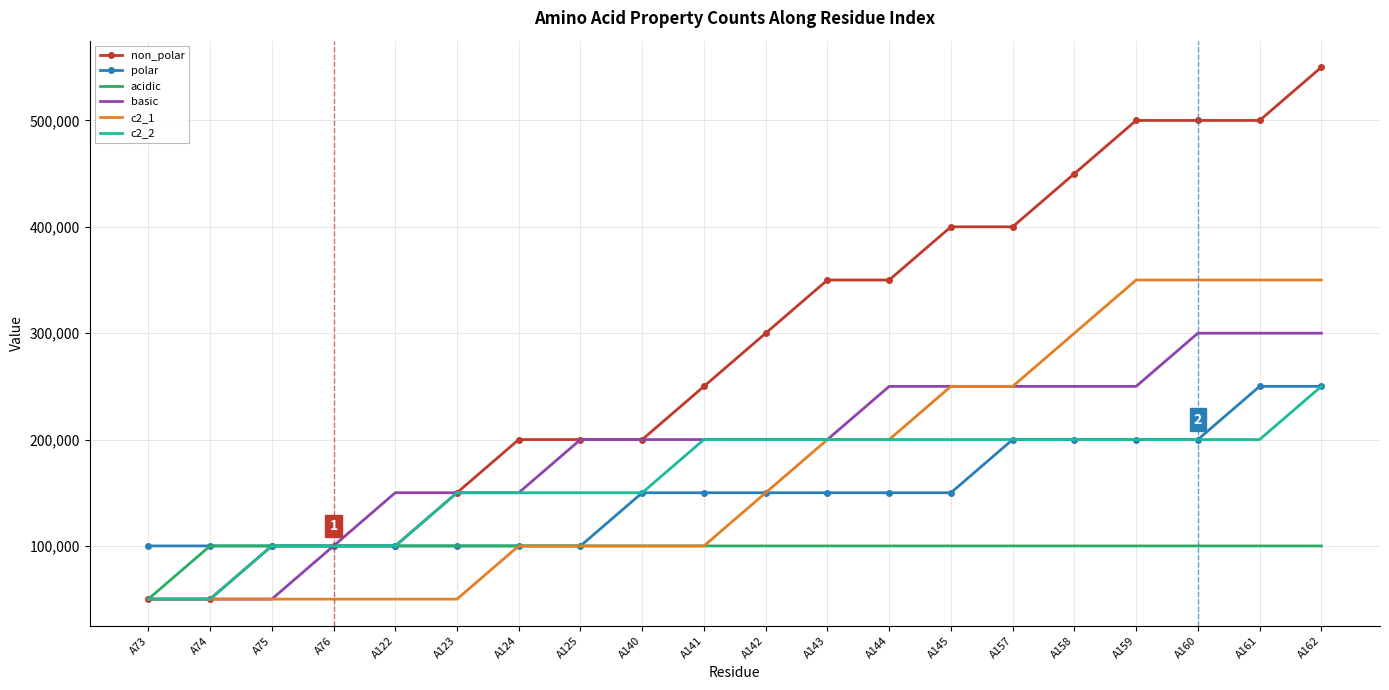

At which label does acidic reach its minimum?

A73